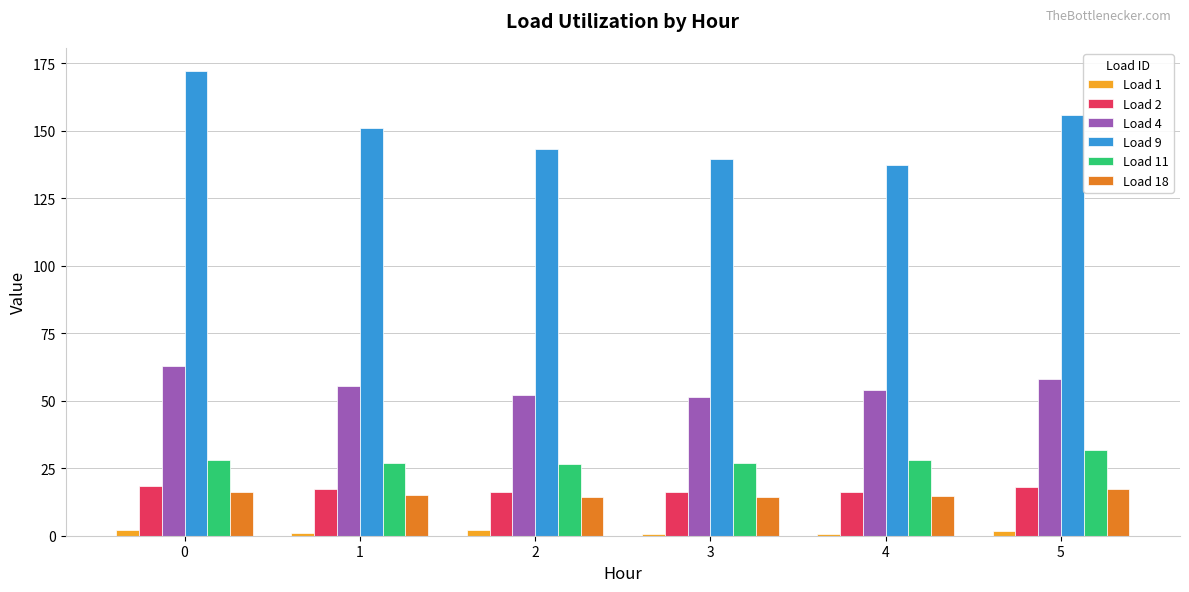

Which series has the largest range (max minus min)?

Load 9